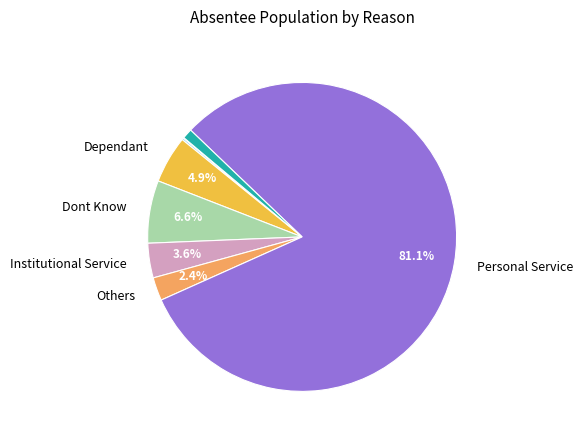

Does any single category account for the majority?

Yes